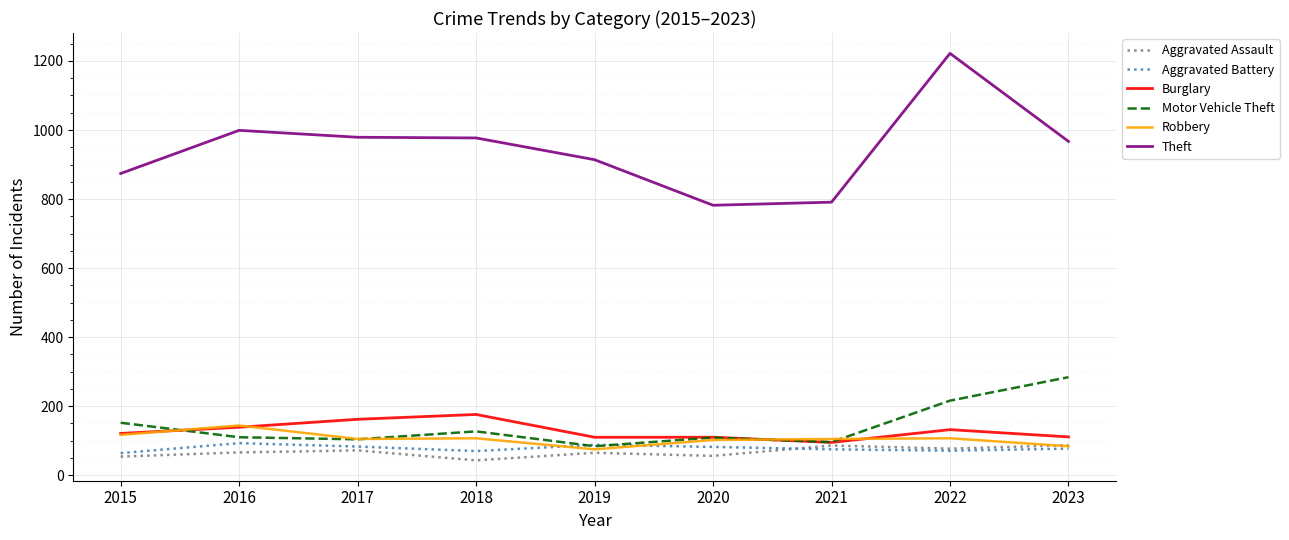

The value of Robbery at 2015 is 117. True or false?

True